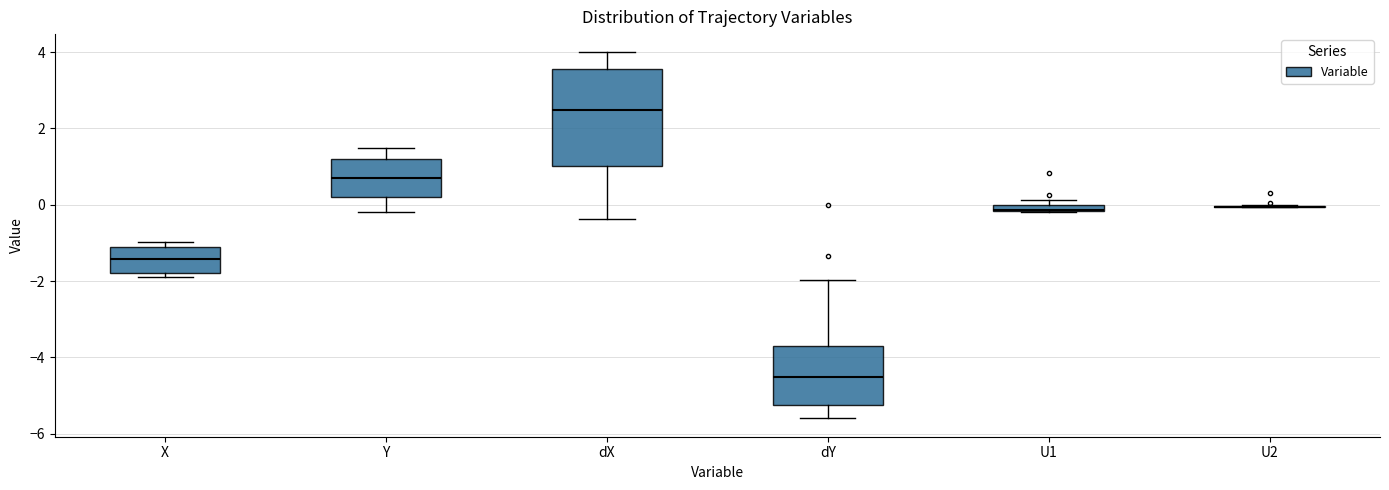

Where is the lower edge of the box for Y on the y-axis? The values are not printed on the chart, so give them approximately, as read against the axis.

0.2